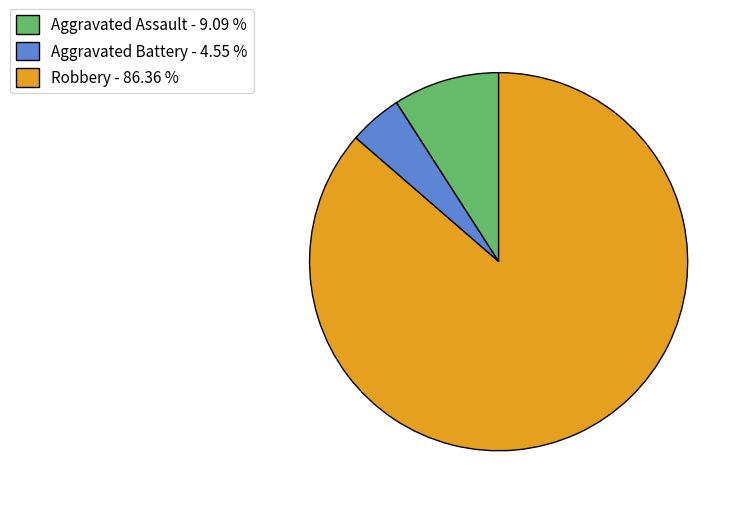

How many segments does this pie chart have?

3